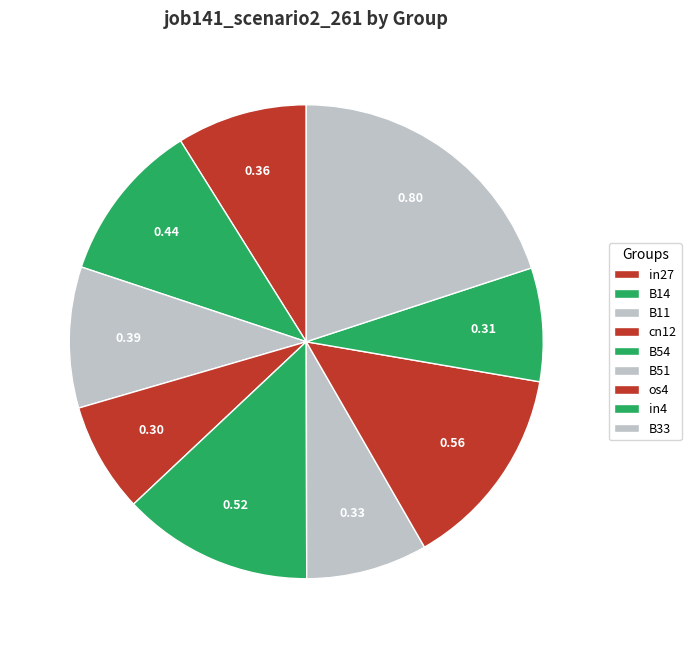

Is the sum of B51 and in4 greater than half?

No